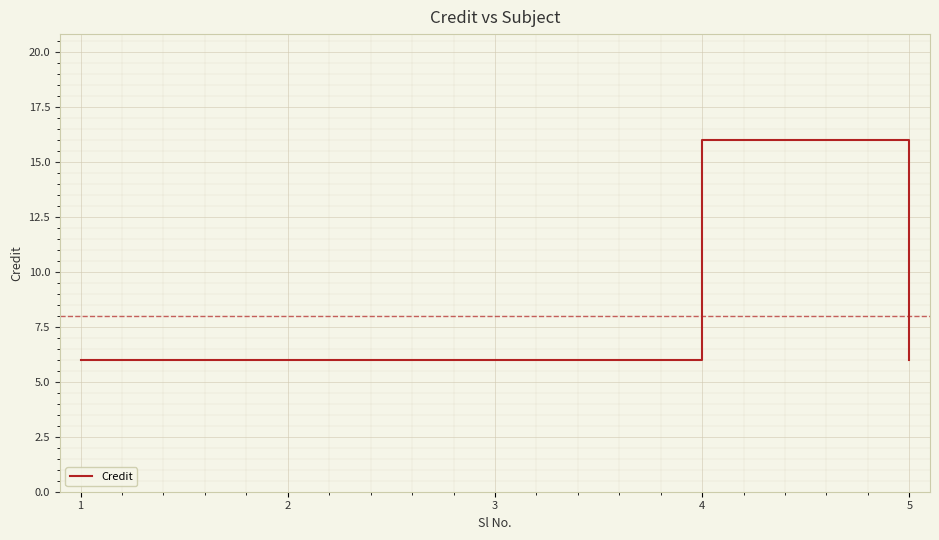

What is the maximum value shown in the chart?

16